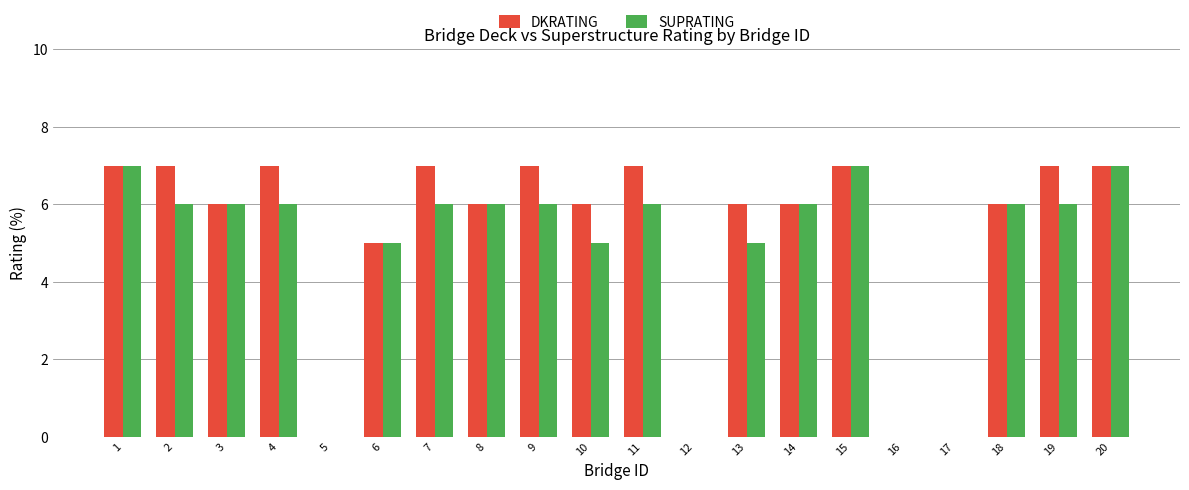

Where is DKRATING nearest to the value 3?

6